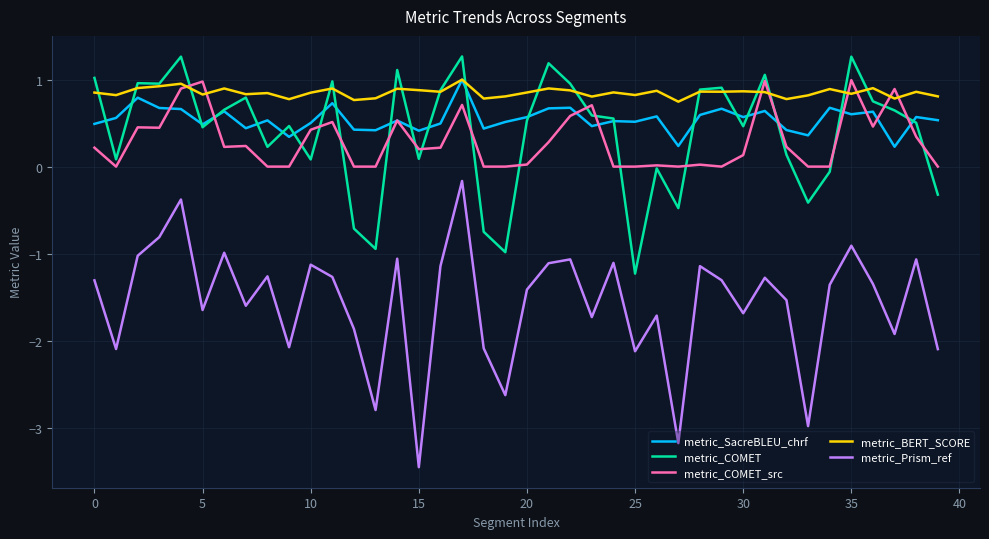

Which series has the largest total across all categories?

metric_BERT_SCORE